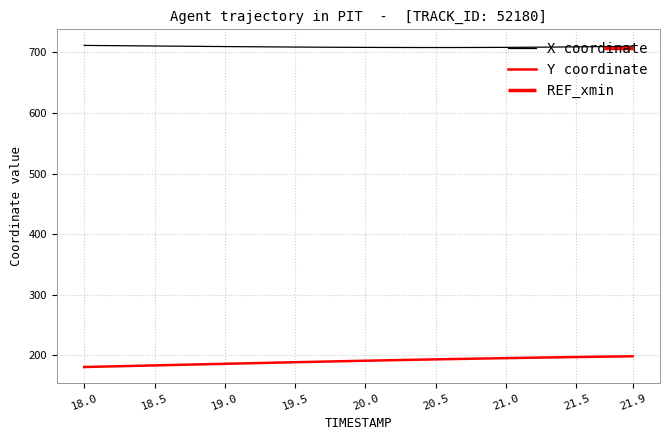

True or false: X and Y cross at least once.

False